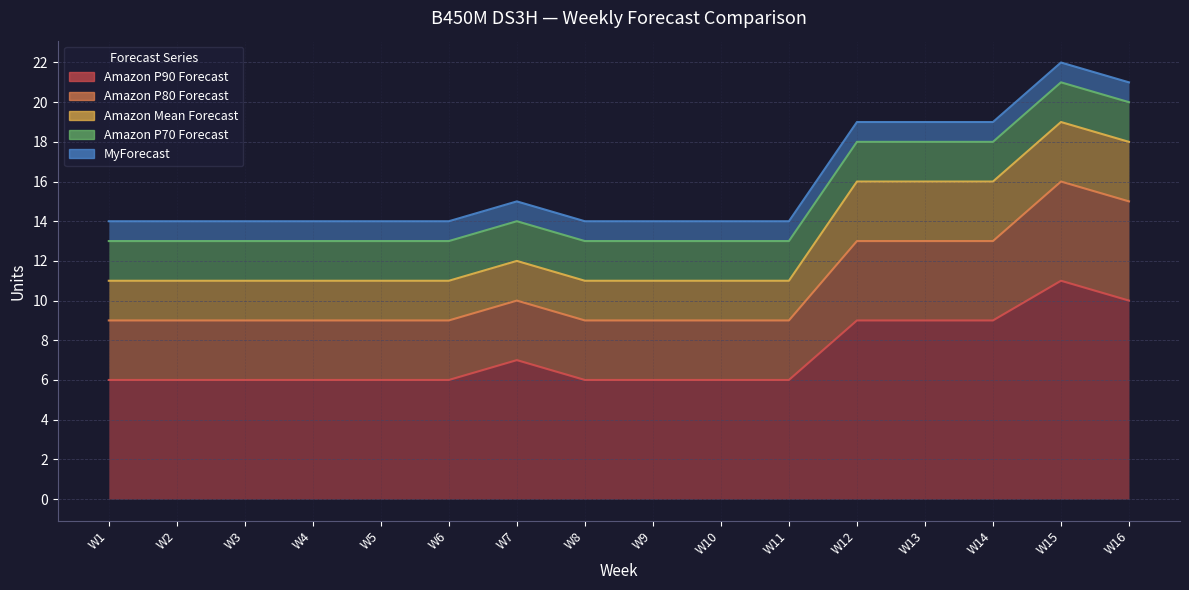

At W3, list the series in order from largest to smallest.

Amazon P90 Forecast, Amazon P80 Forecast, Amazon Mean Forecast, Amazon P70 Forecast, MyForecast